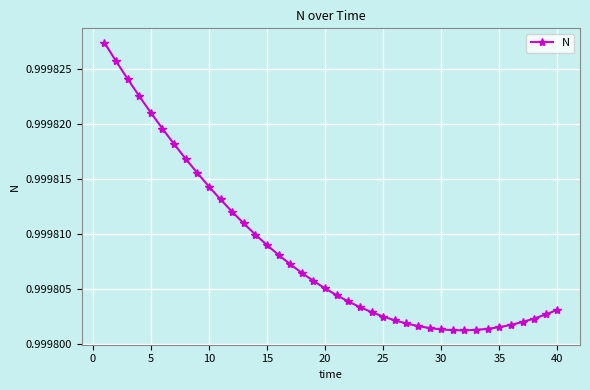

How many values are between 0 and 1?

40